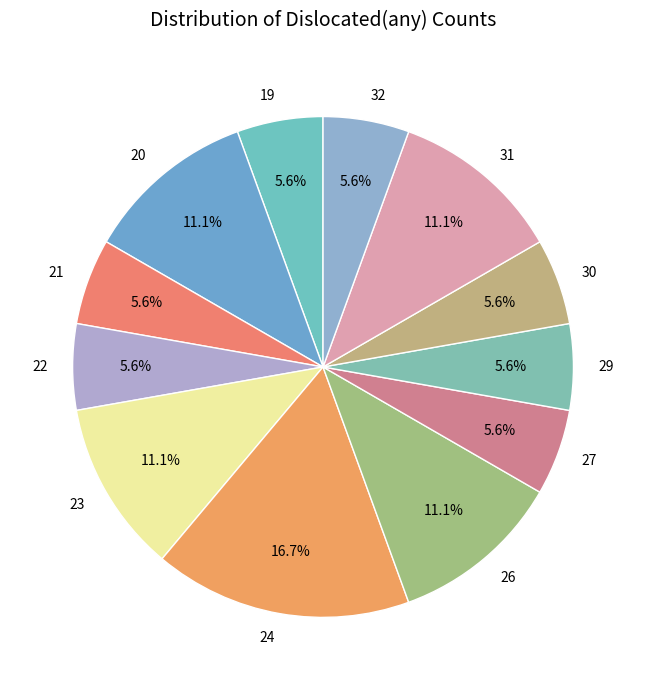

Is 21 the majority of the pie?

No